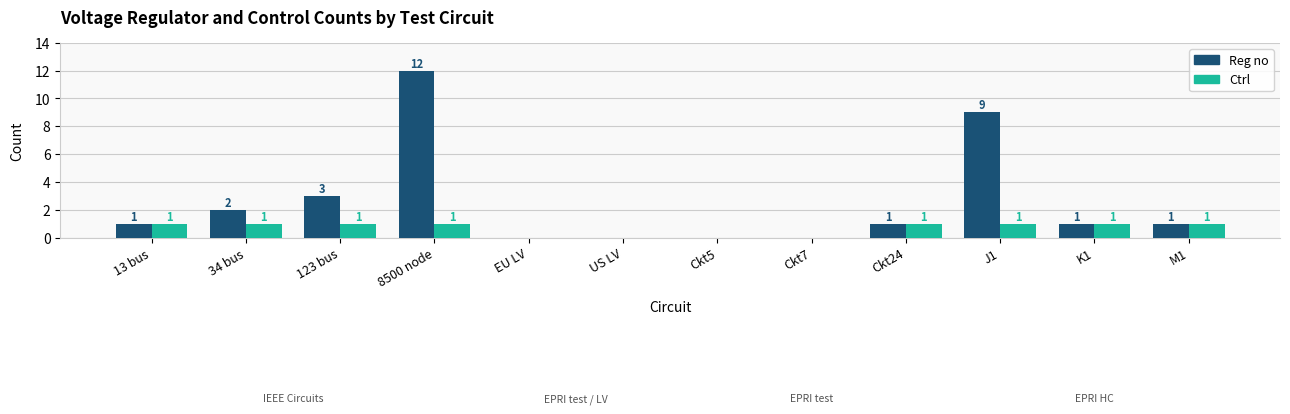

What is the total value across all series at 13 bus?

2